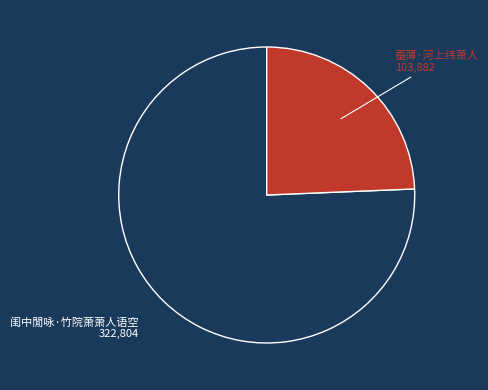

Does any single category account for the majority?

Yes